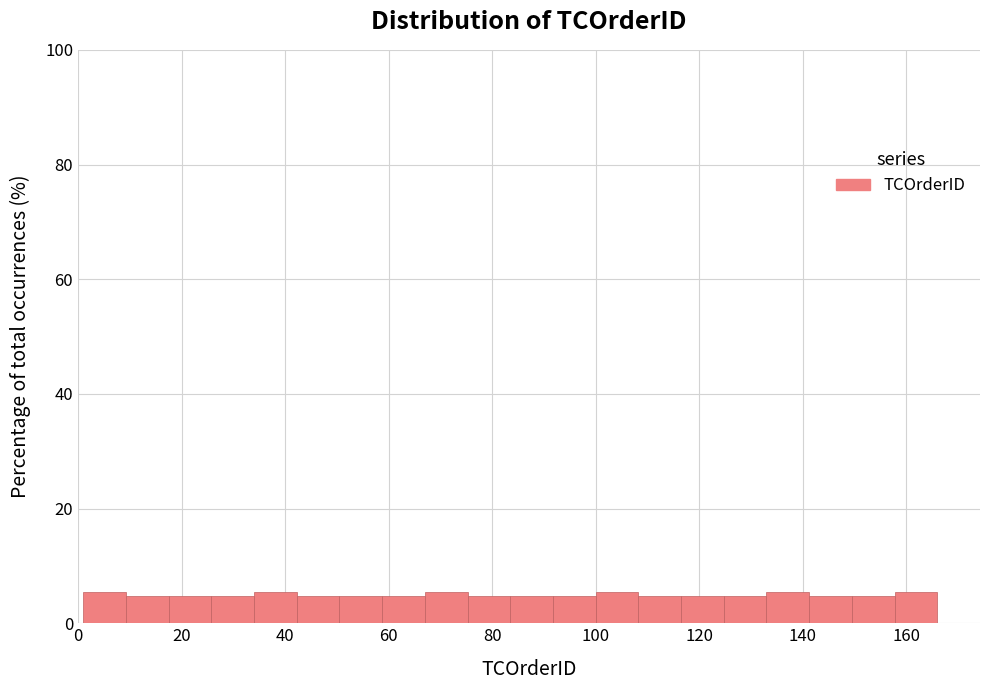

How tall is the bar that spans 76 to 84 on the x-axis? Neither the bar edges nor the heights are printed on the chart, so give them approximately, as read against the axes.

4